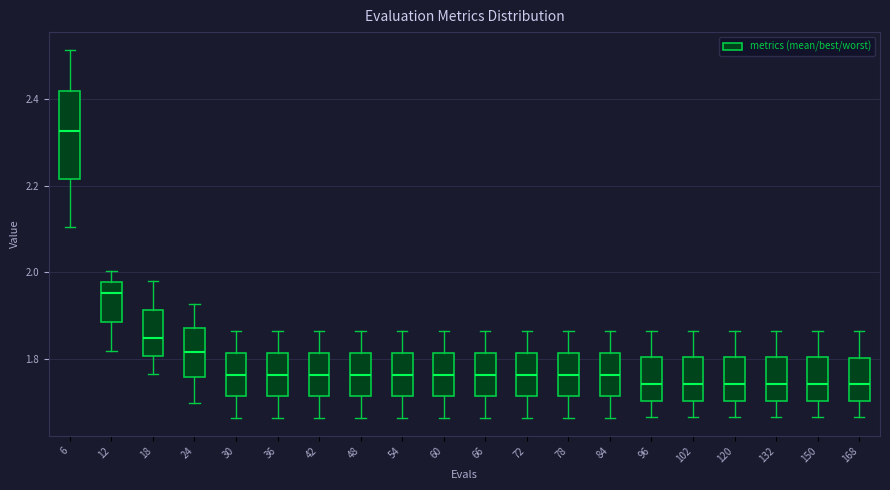

Reading left to right, transcribe this box plot: for each box, give where its median line is, the range the box spans, and where its two whiskers end, as read against the y-axis. The values are not printed on the chart, so give them approximately, as read against the axis.

6: median 2.32, box 2.22 to 2.42, whiskers 2.10 to 2.52
12: median 1.96, box 1.88 to 1.98, whiskers 1.82 to 2.00
18: median 1.84, box 1.80 to 1.92, whiskers 1.76 to 1.98
24: median 1.82, box 1.76 to 1.88, whiskers 1.70 to 1.92
30: median 1.76, box 1.72 to 1.82, whiskers 1.66 to 1.86
36: median 1.76, box 1.72 to 1.82, whiskers 1.66 to 1.86
42: median 1.76, box 1.72 to 1.82, whiskers 1.66 to 1.86
48: median 1.76, box 1.72 to 1.82, whiskers 1.66 to 1.86
54: median 1.76, box 1.72 to 1.82, whiskers 1.66 to 1.86
60: median 1.76, box 1.72 to 1.82, whiskers 1.66 to 1.86
66: median 1.76, box 1.72 to 1.82, whiskers 1.66 to 1.86
72: median 1.76, box 1.72 to 1.82, whiskers 1.66 to 1.86
78: median 1.76, box 1.72 to 1.82, whiskers 1.66 to 1.86
84: median 1.76, box 1.72 to 1.82, whiskers 1.66 to 1.86
96: median 1.74, box 1.70 to 1.80, whiskers 1.66 to 1.86
102: median 1.74, box 1.70 to 1.80, whiskers 1.66 to 1.86
120: median 1.74, box 1.70 to 1.80, whiskers 1.66 to 1.86
132: median 1.74, box 1.70 to 1.80, whiskers 1.66 to 1.86
150: median 1.74, box 1.70 to 1.80, whiskers 1.66 to 1.86
168: median 1.74, box 1.70 to 1.80, whiskers 1.66 to 1.86